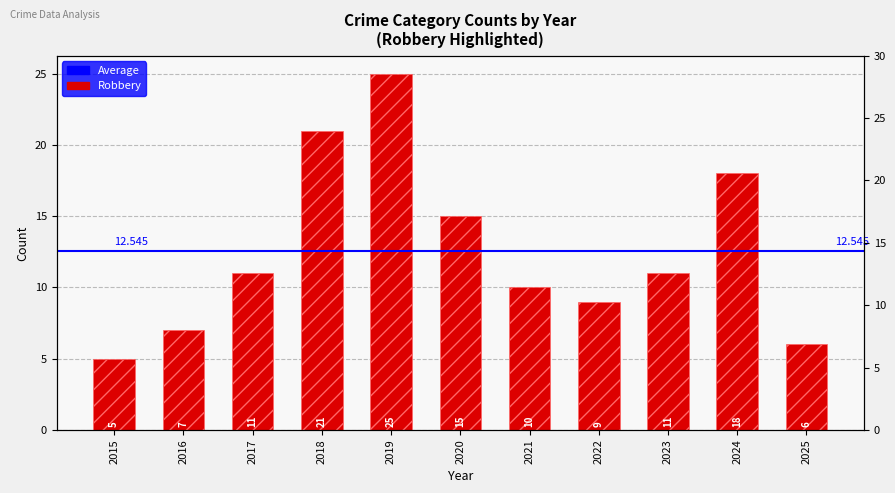

True or false: the data shows 5 at 2015.

True